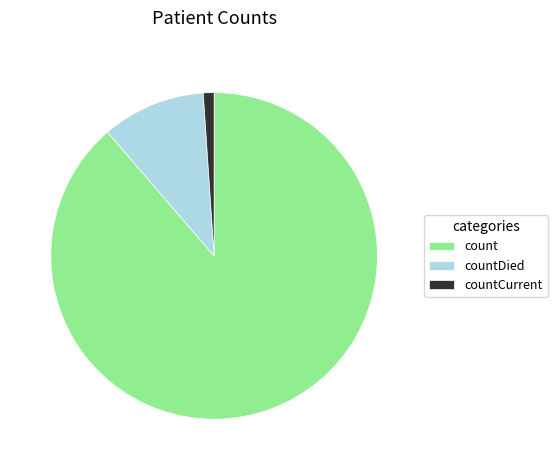

Do countDied and count together represent more than half of the pie?

Yes